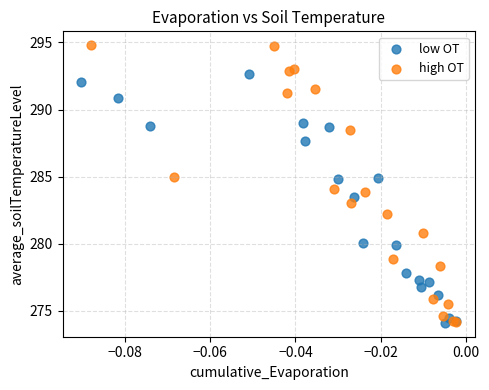

Which series has the largest Y range (max minus min)?

high OT